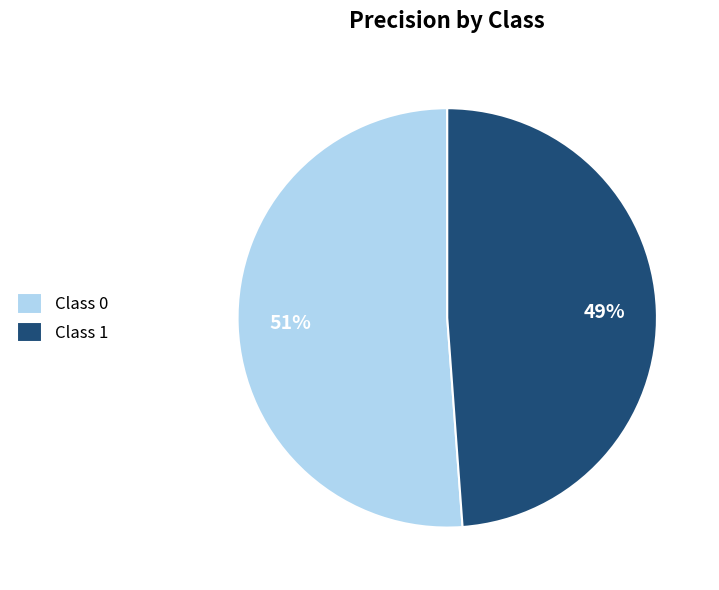

The Class 1 slice represents 49% of the pie. True or false?

True